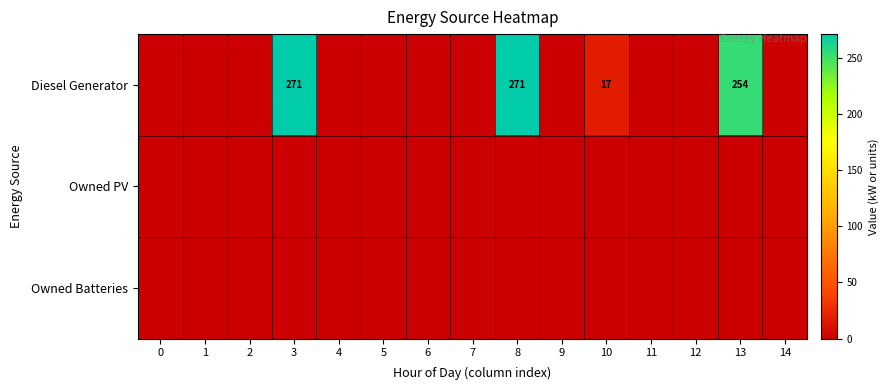

Reading right to left, what are all the values shown in this chart?

row_0: 0	254	0	0	17	0	271	0	0	0	0	271	0	0	0
row_1: 0	0	0	0	0	0	0	0	0	0	0	0	0	0	0
row_2: 0	0	0	0	0	0	0	0	0	0	0	0	0	0	0